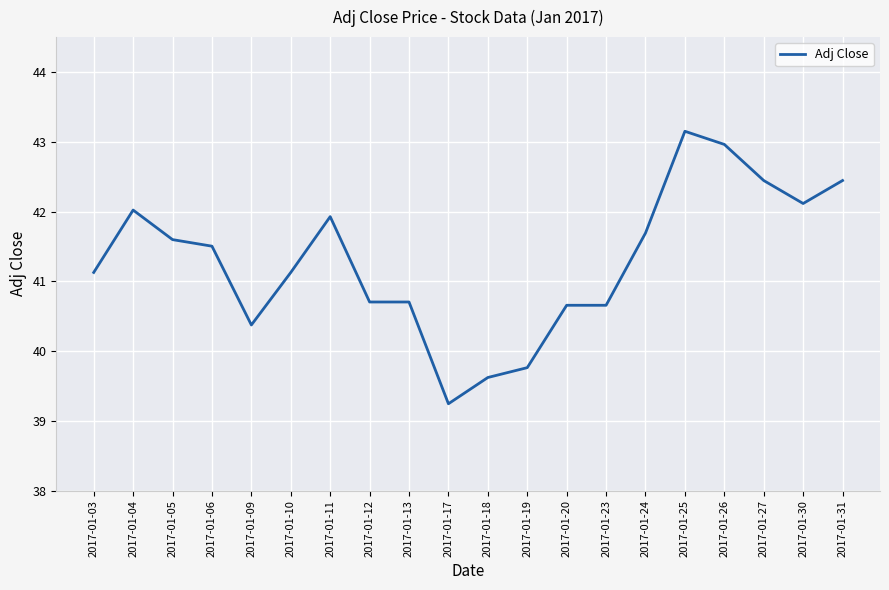

At which label does the data first exceed 41?

2017-01-03